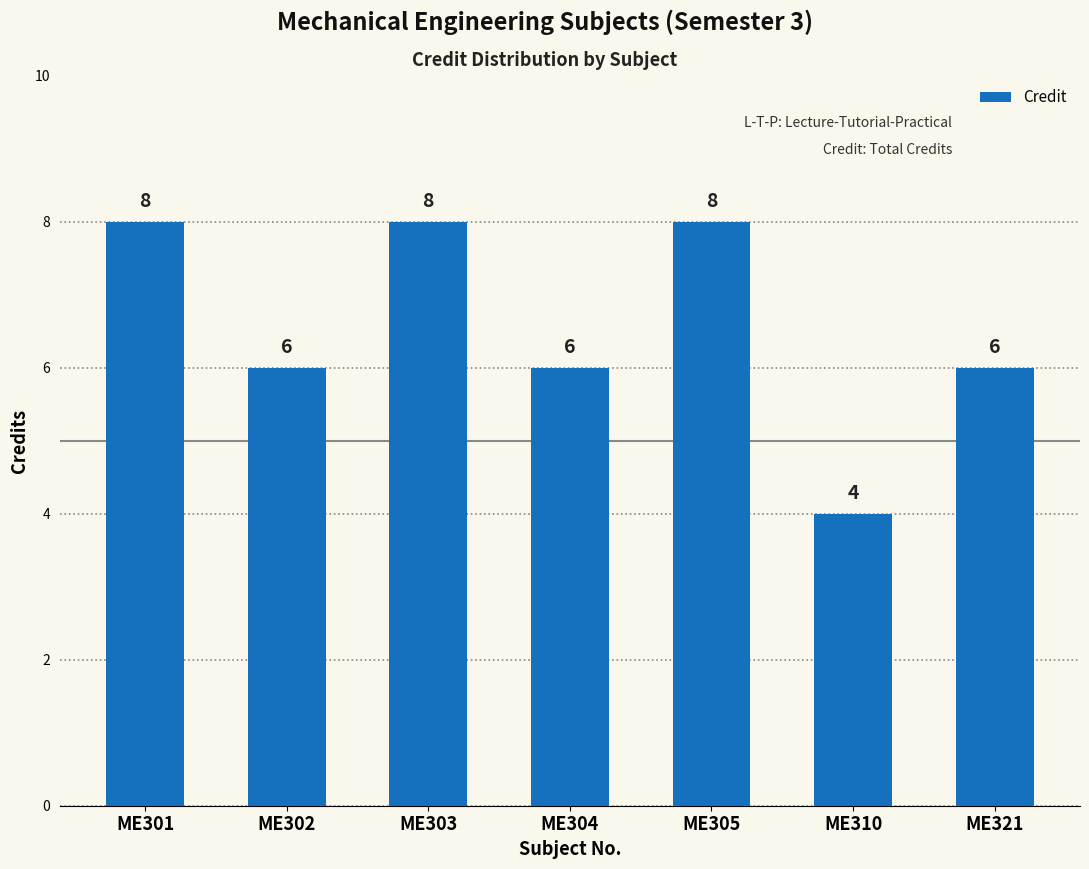

What is the difference between the second highest and second lowest values?

2